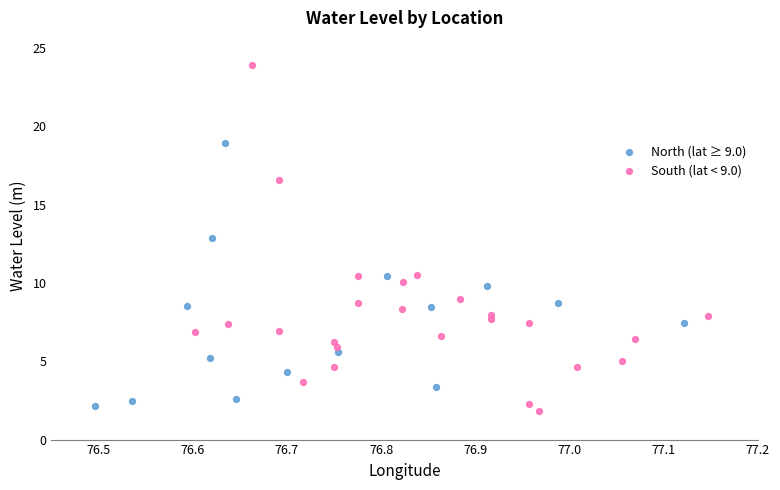

Which series has the widest spread of Y values?

South (lat < 9.0)